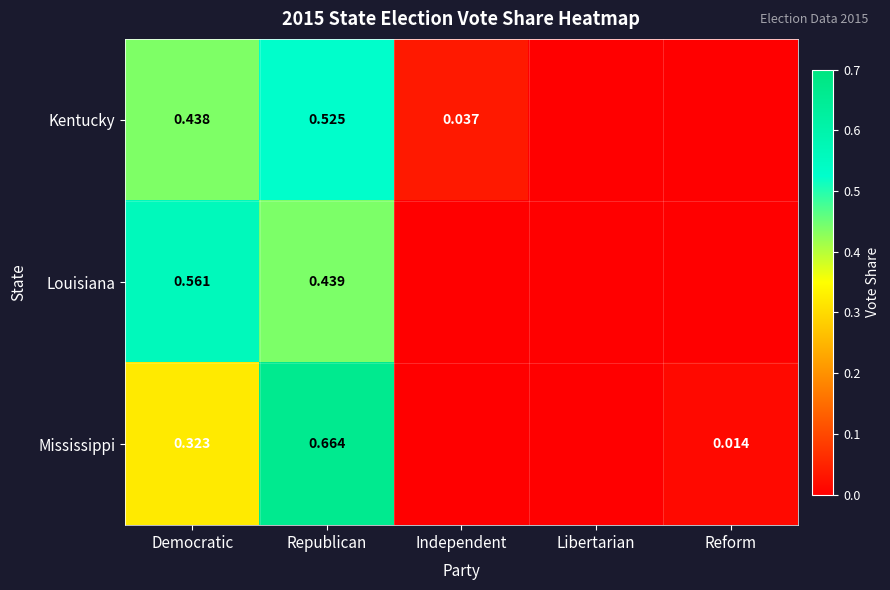

Is the value of Kentucky at Independent greater than the value of Louisiana at Republican?

No